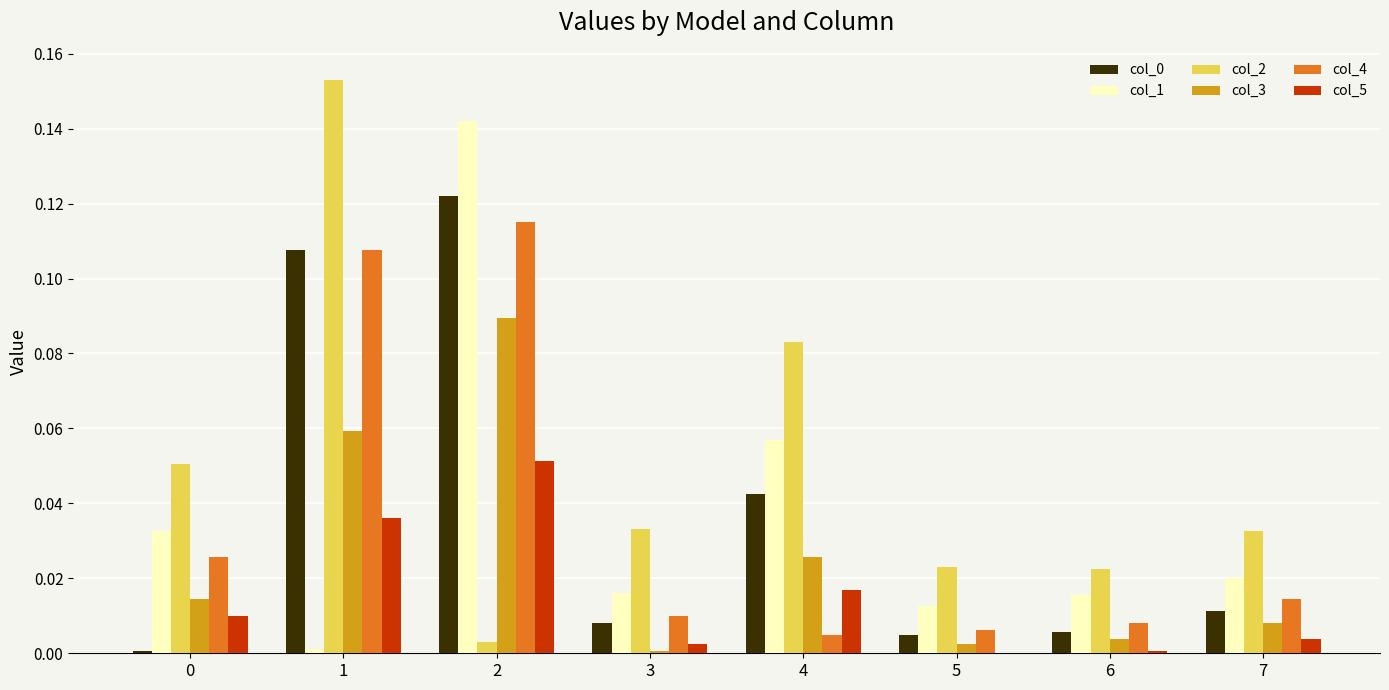

Is it true that col_4 equals 0.0 at 5?

True